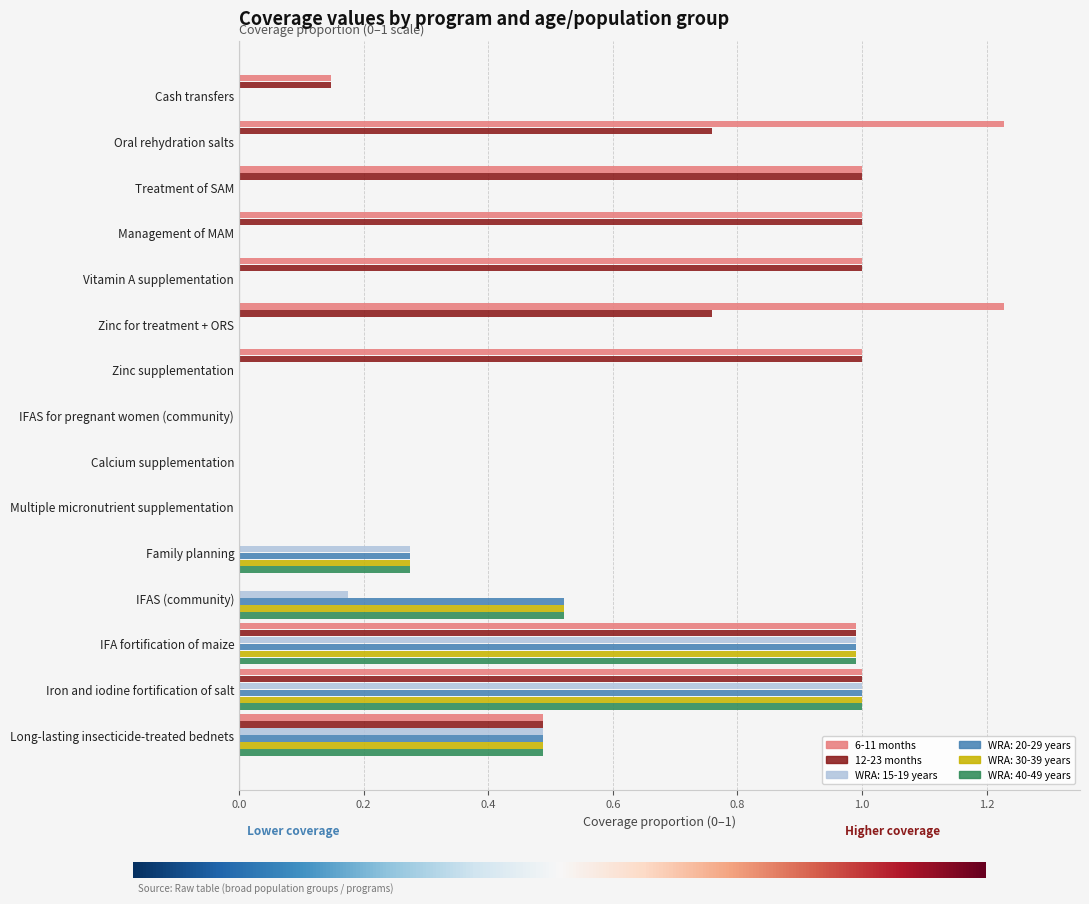

What is the total value across all series at Long-lasting insecticide-treated bednets?

2.9